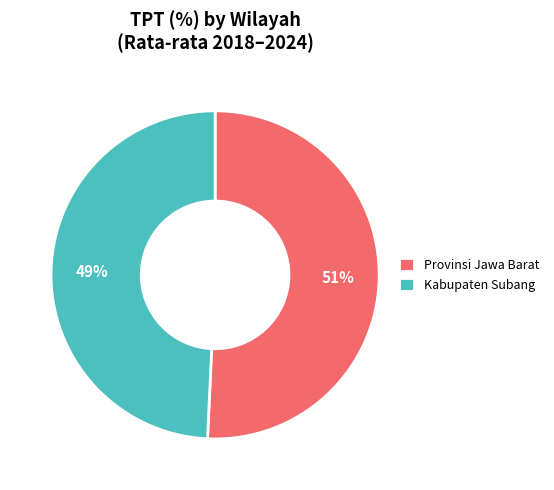

The Provinsi Jawa Barat slice represents 61% of the pie. True or false?

False